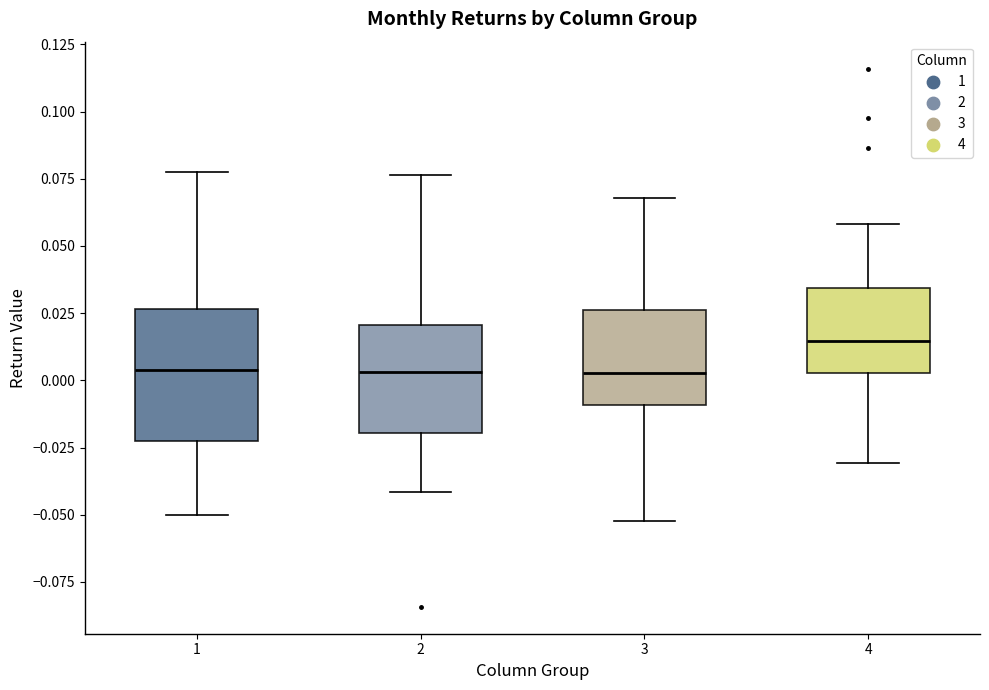

Which box has the highest median line?

4